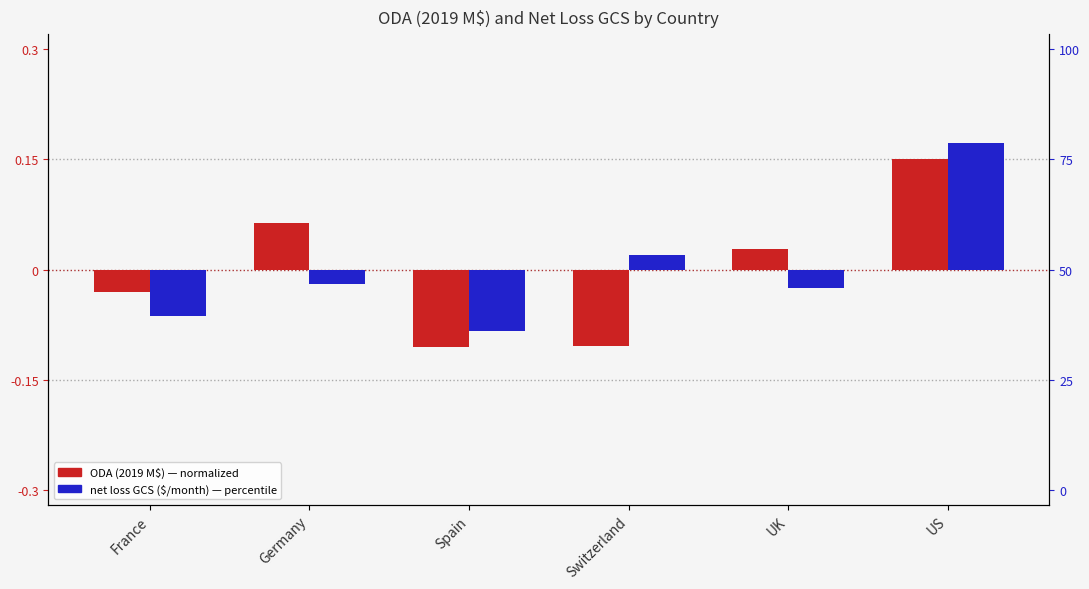

List the series in order of their overall mean, highest first.

ODA (2019 M$), net loss GCS ($/month)